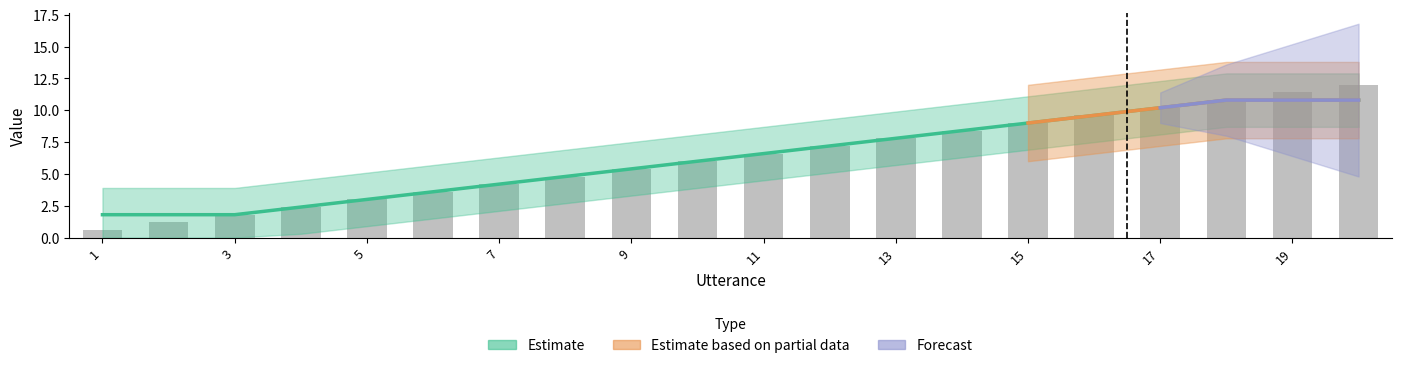

What is the difference between the maximum and minimum values?

11.4